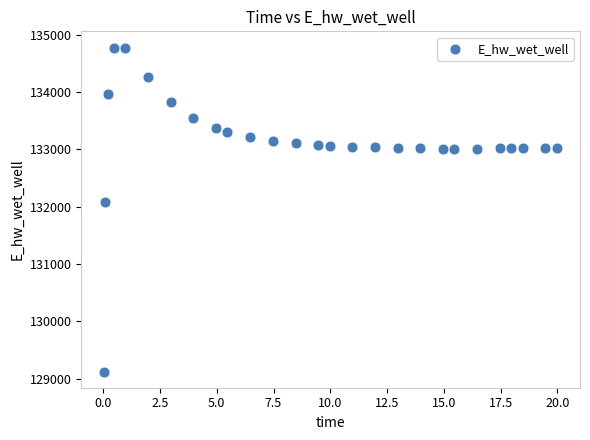

What Y value in the scatter plot is closest to 131949?

132072.5